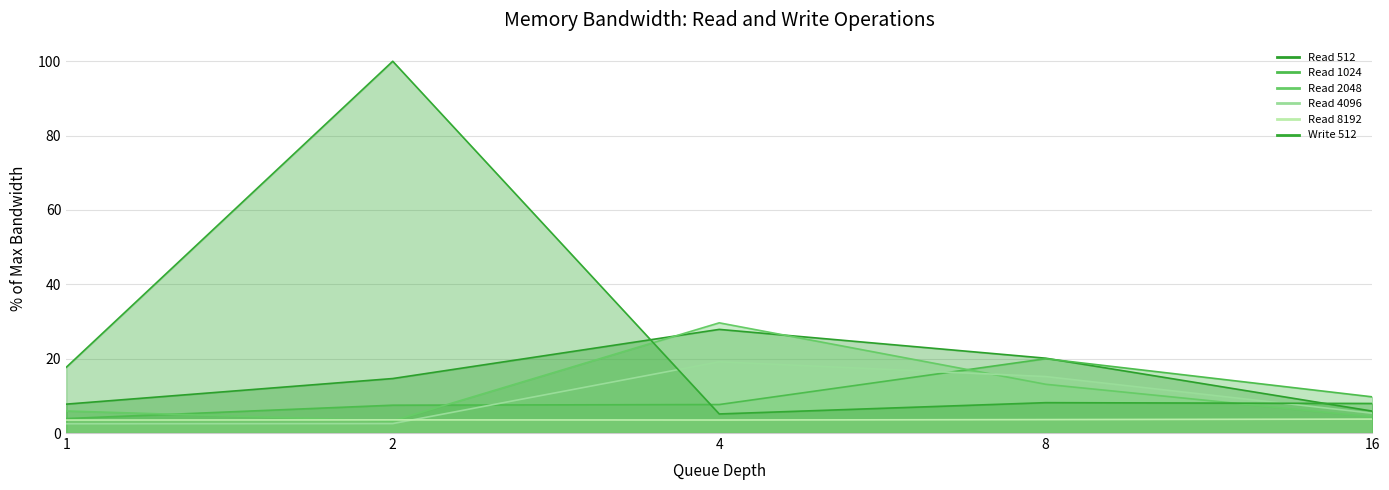

True or false: Read 2048 has more than 1 points higher than both neighbors.

False